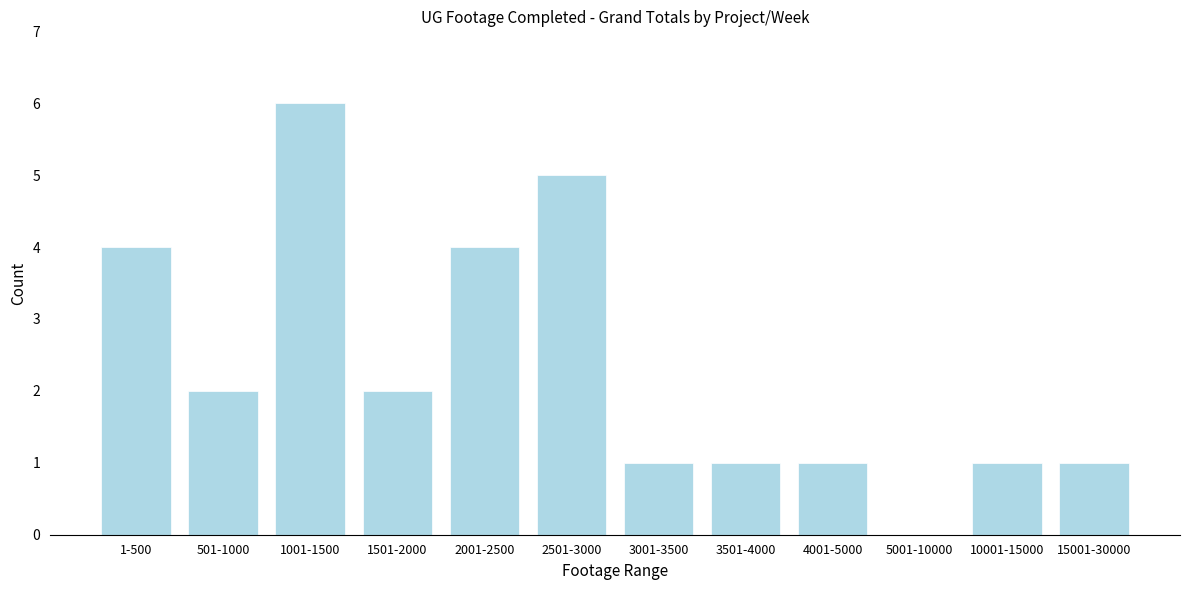

Reading left to right, transcribe all the data shown in this chart.

1-500=4	501-1000=2	1001-1500=6	1501-2000=2	2001-2500=4	2501-3000=5	3001-3500=1	3501-4000=1	4001-5000=1	5001-10000=0	10001-15000=1	15001-30000=1